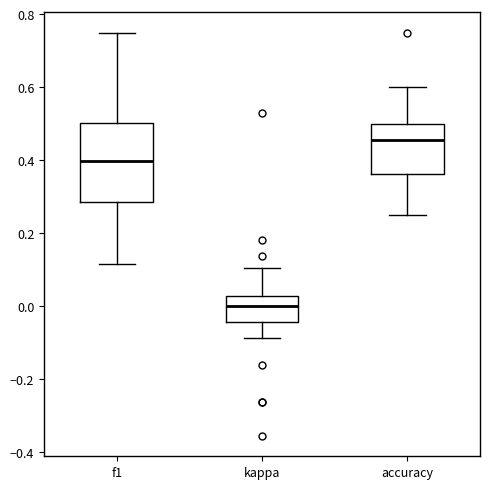

Which box is the tallest, from its lower edge to its upper edge?

f1